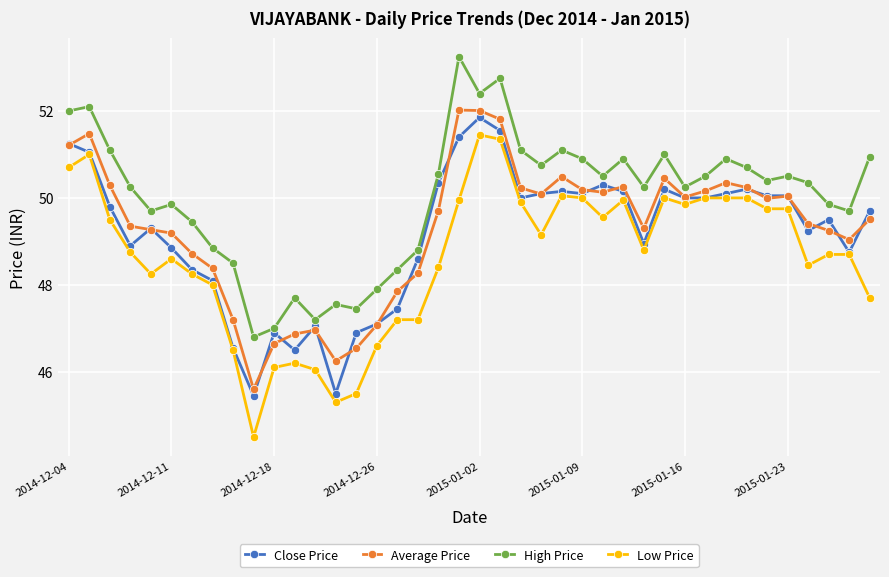

What is the minimum value for Low Price?

44.5